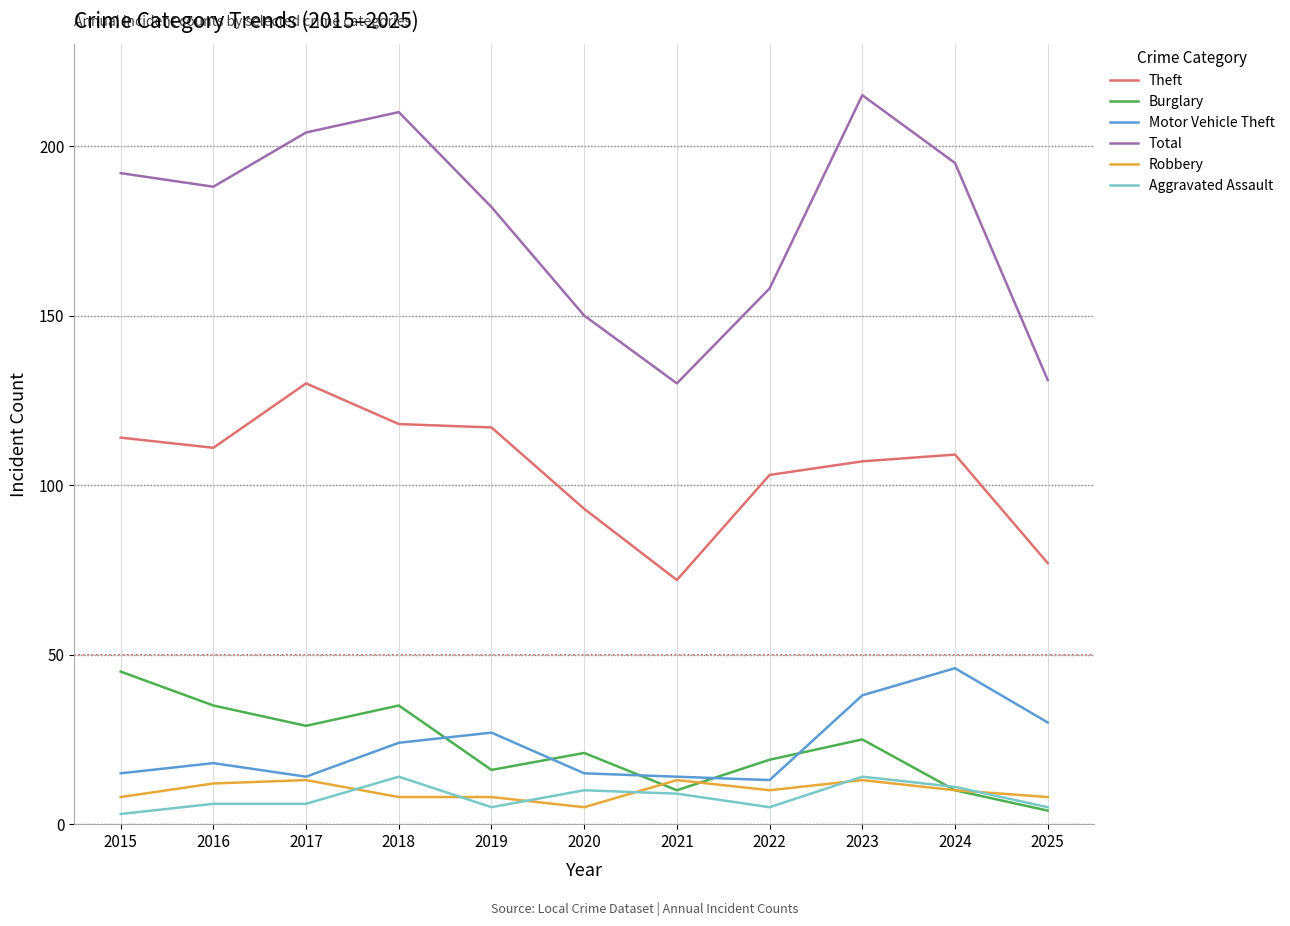

In Theft, how many points are higher than both neighbors (excluding endpoints)?

2